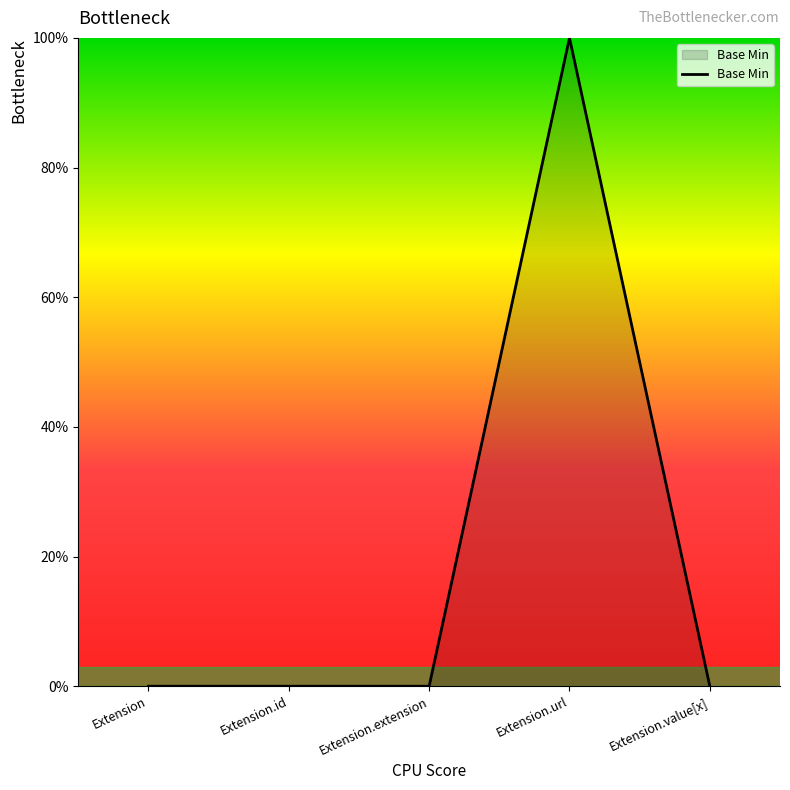

Does the chart display data point markers on the line(s)?

No